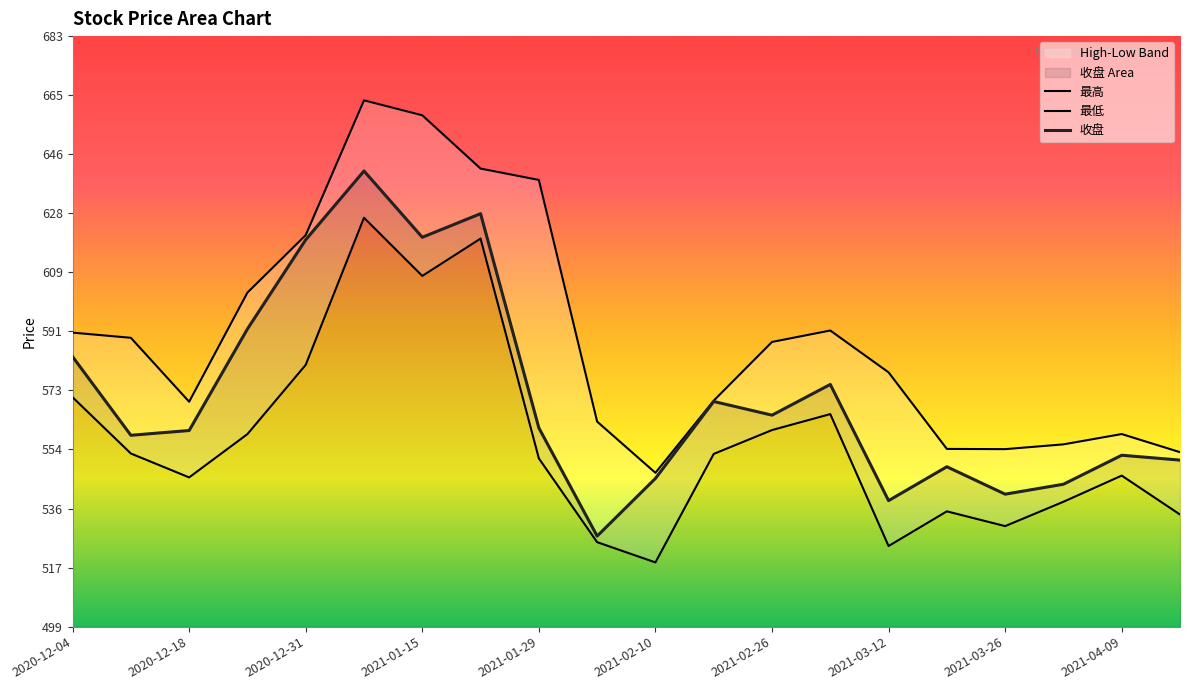

The 最低 series shows 538.4 at 2021-04-02. True or false?

True